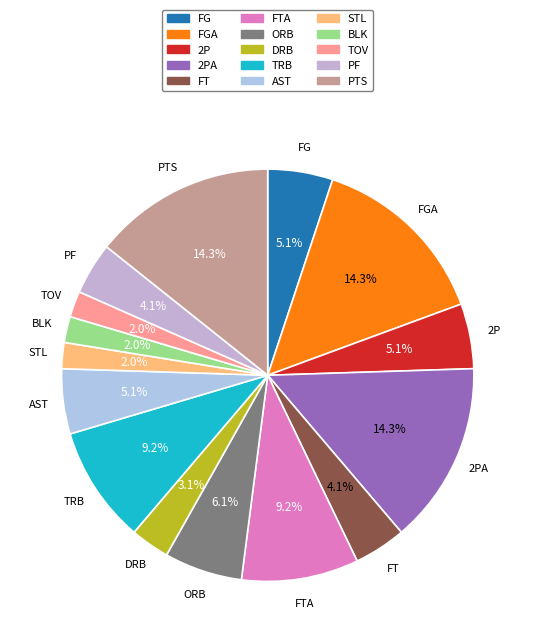

Count the number of slices in the pie.

15